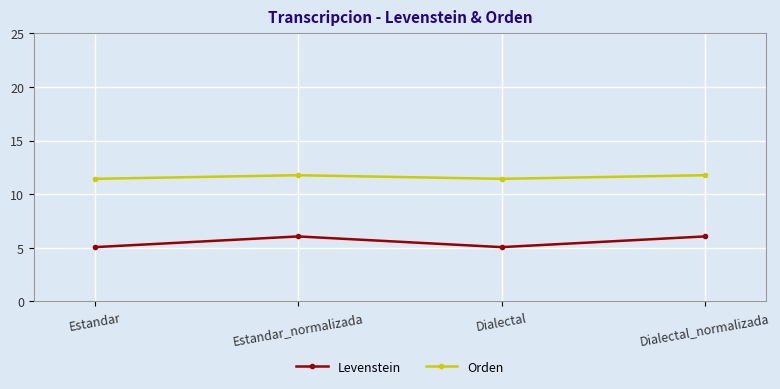

What is the smallest value displayed?

5.1